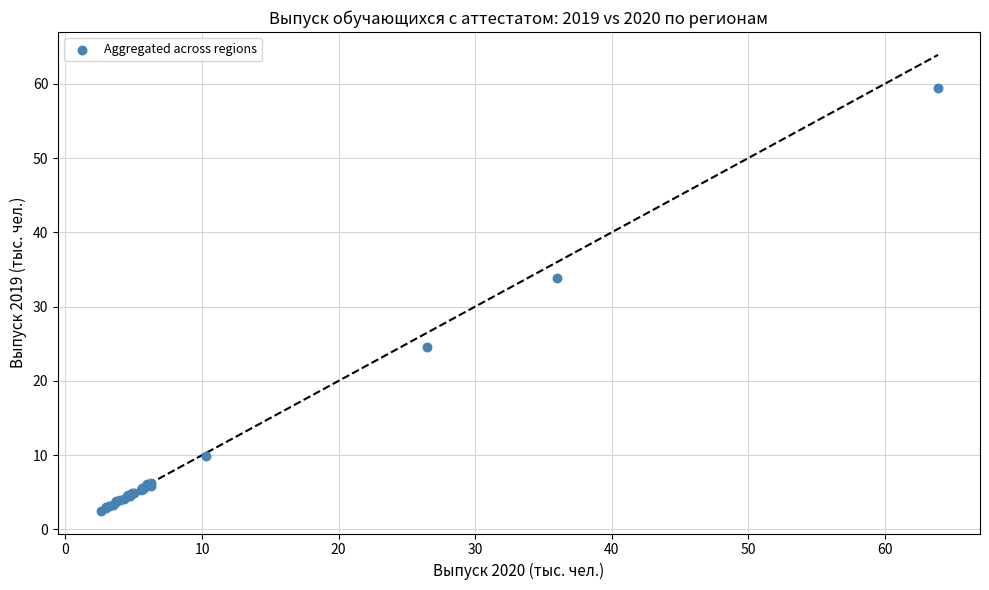

What Y value in the scatter plot is closest to 30?

33.8